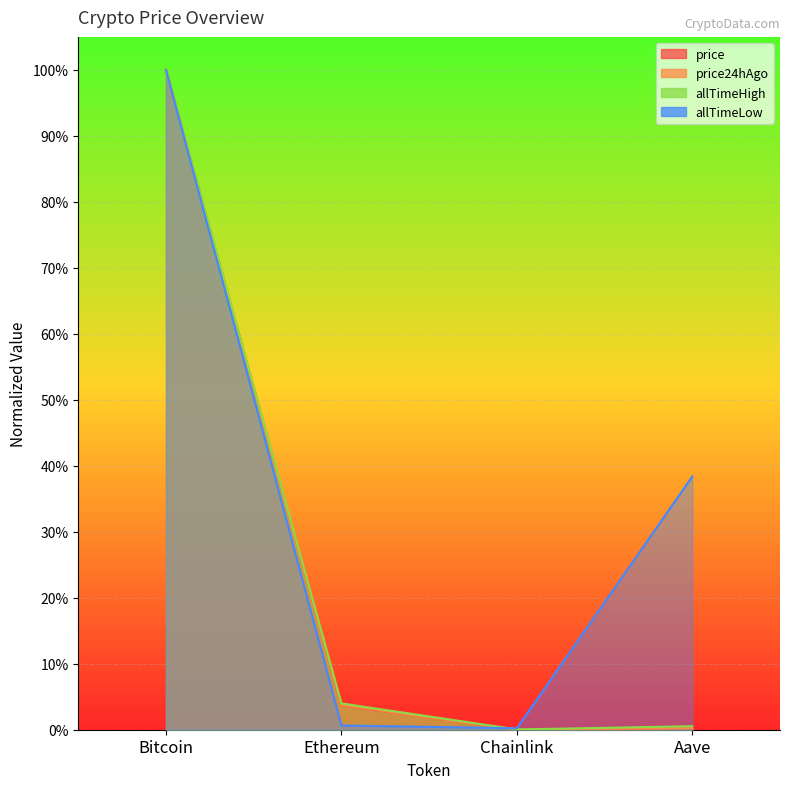

True or false: price and price24hAgo intersect in this chart.

False